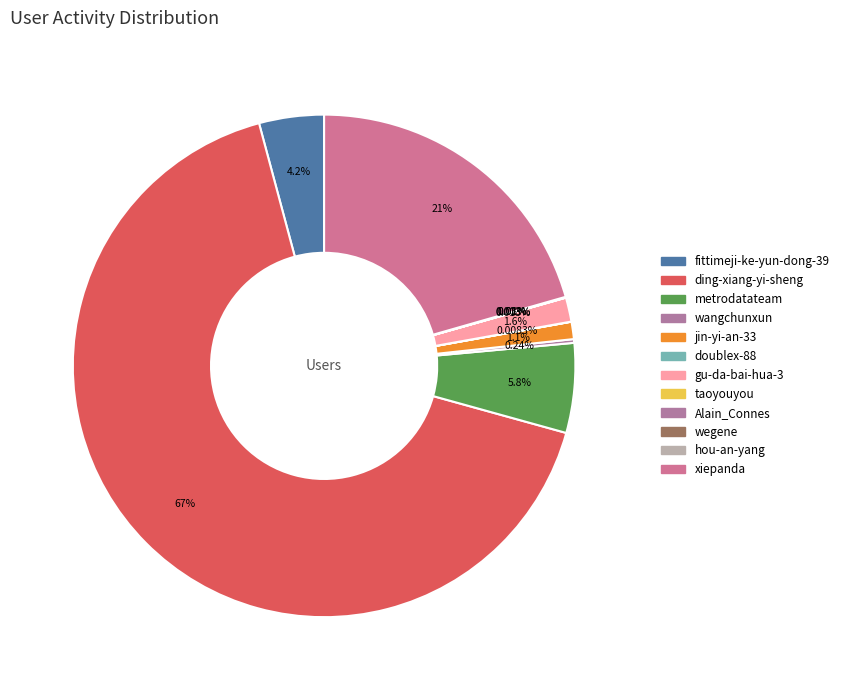

Which slice is the smallest?

Alain_Connes